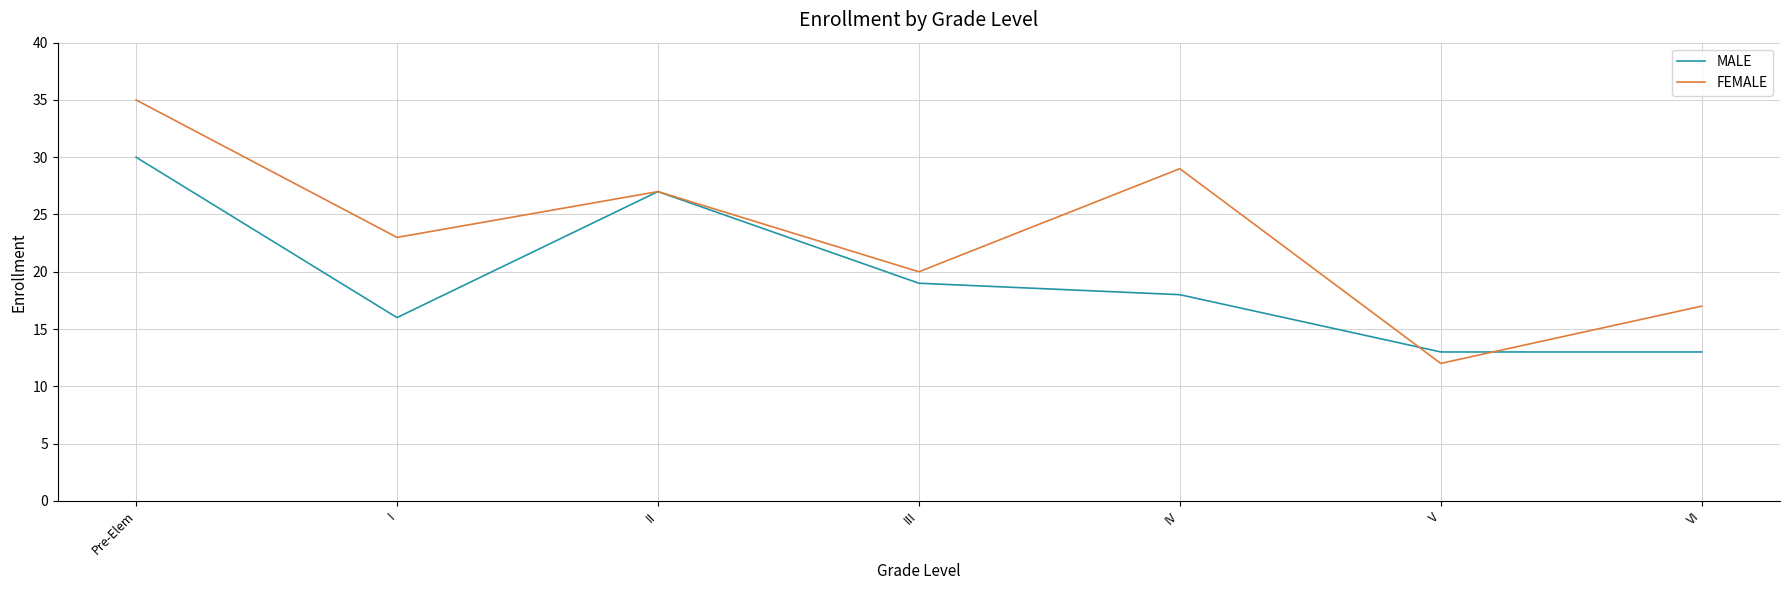

Reading left to right, what are all the values shown in this chart?

MALE: 30	16	27	19	18	13	13
FEMALE: 35	23	27	20	29	12	17